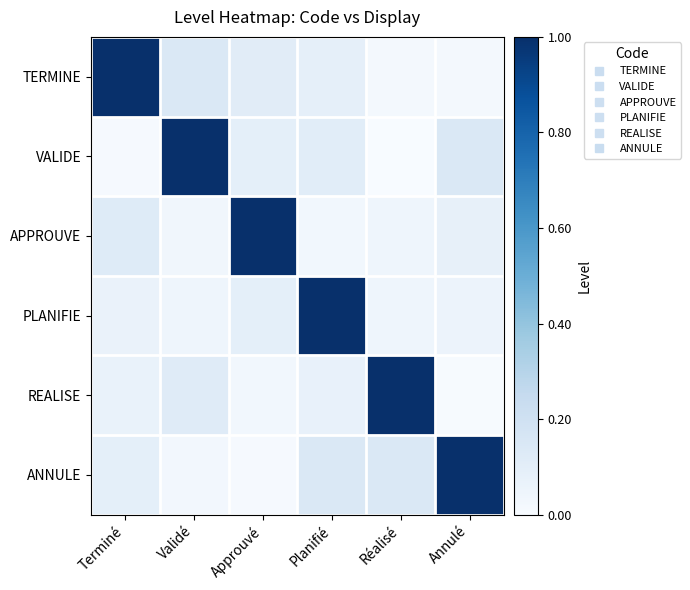

Between Annulé and Validé, which is larger?

Validé